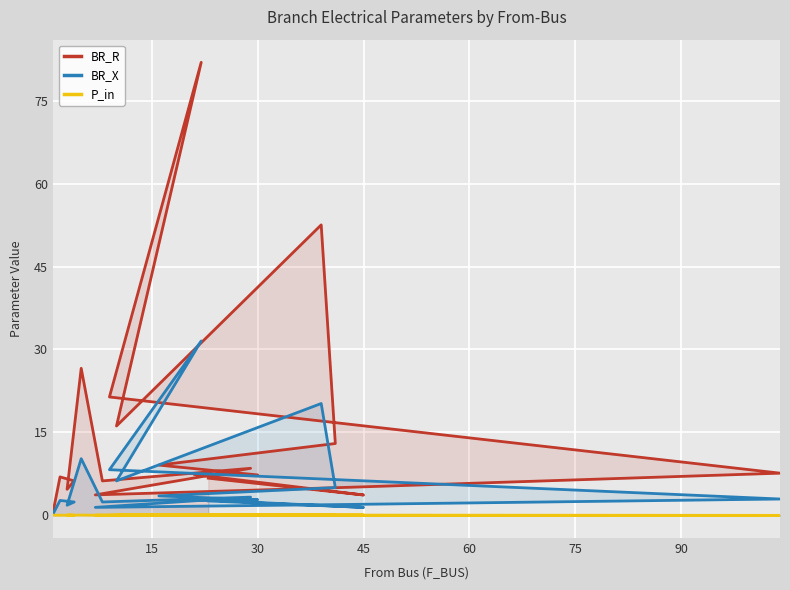

How many lines are shown in the chart?

3